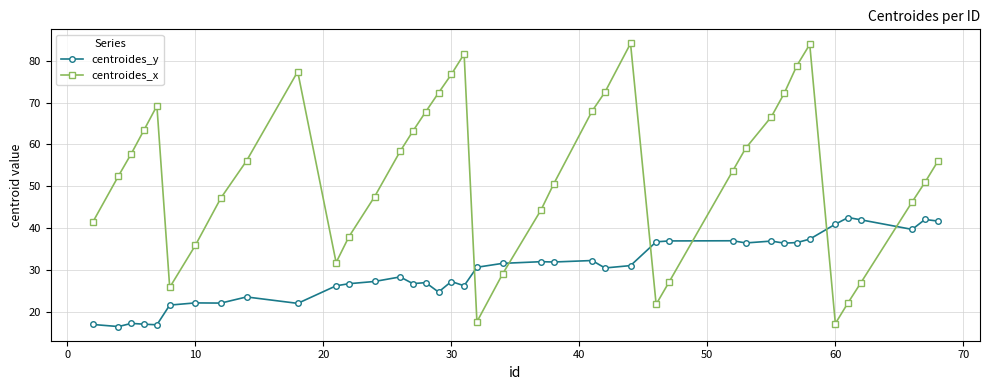

True or false: centroides_x has more than 2 points higher than both neighbors.

True